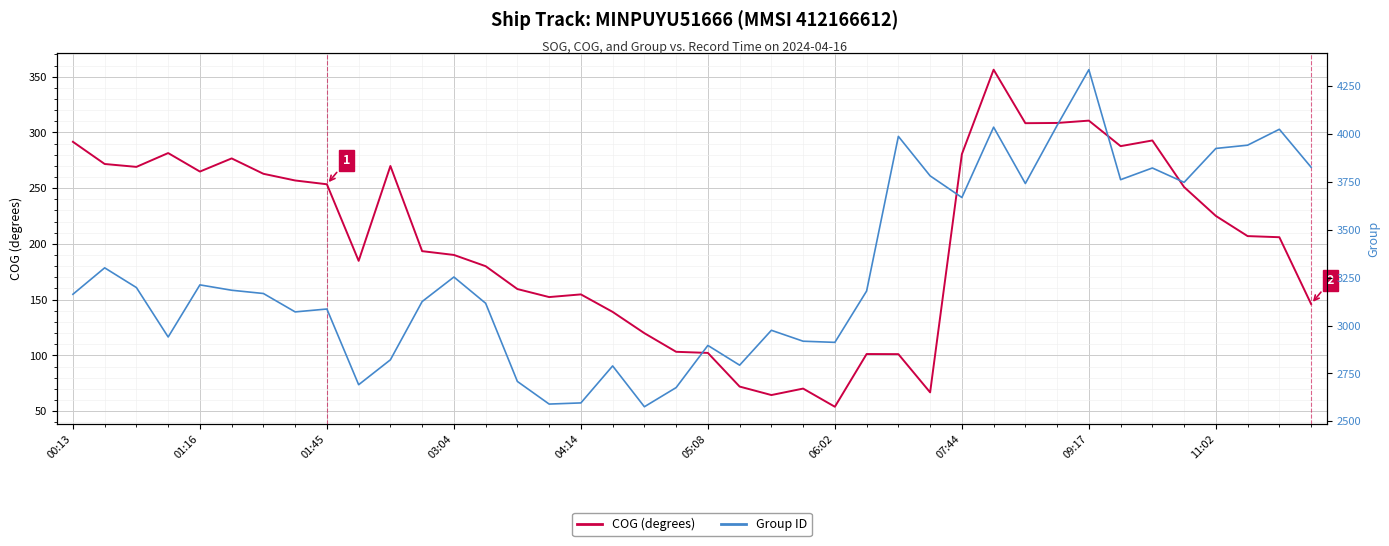

What is the value of the Group ID point at the 37th from the left?

3924.0